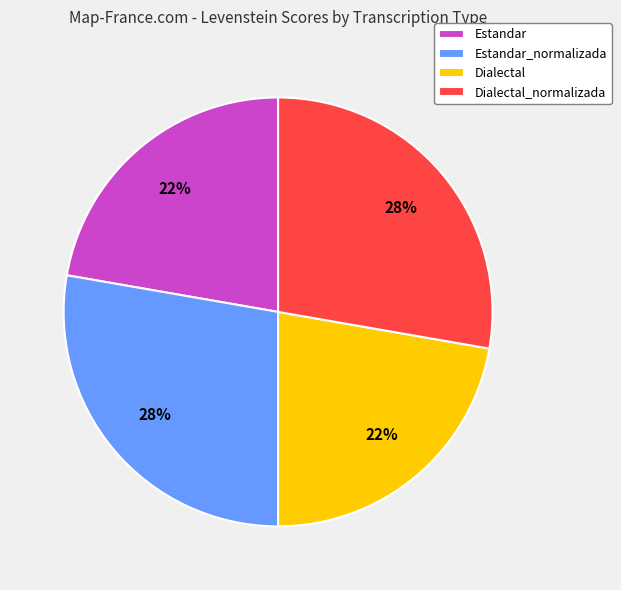

Combined, do Estandar and Dialectal account for over 50%?

No